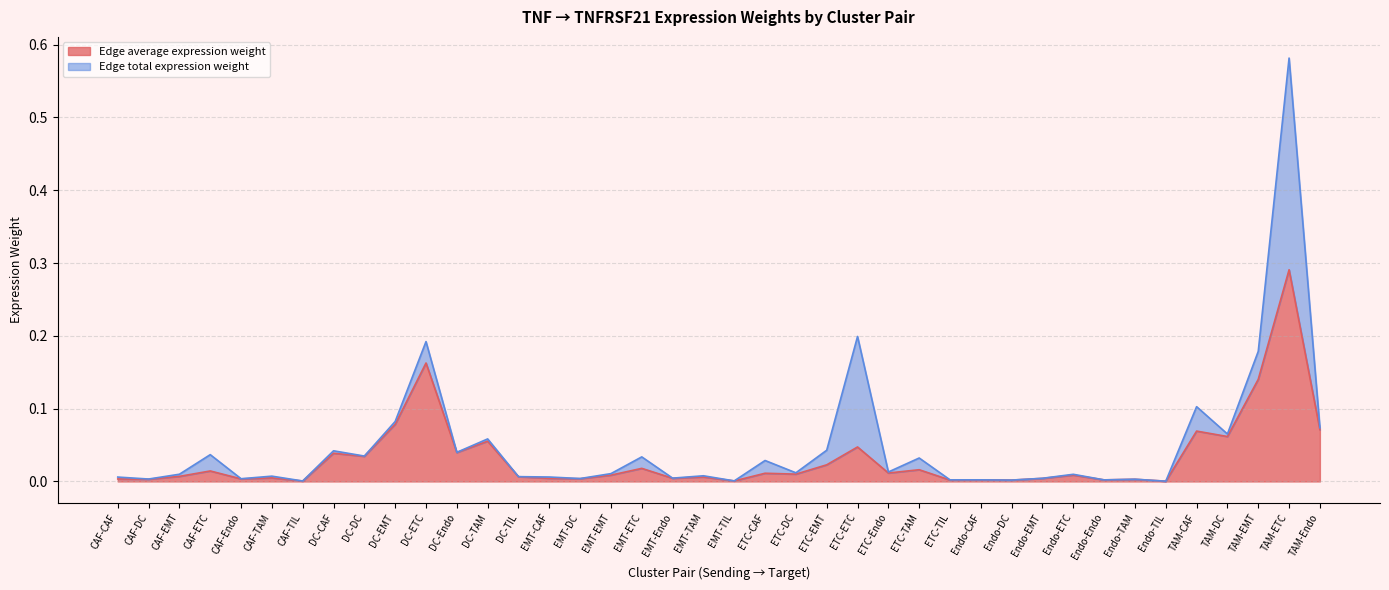

True or false: the data shows 0.1 at TAM-DC.

True